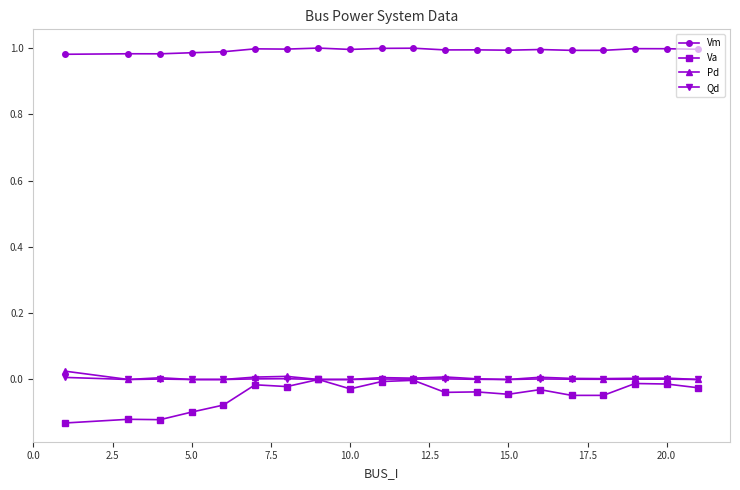

Which series has the largest total across all categories?

Vm